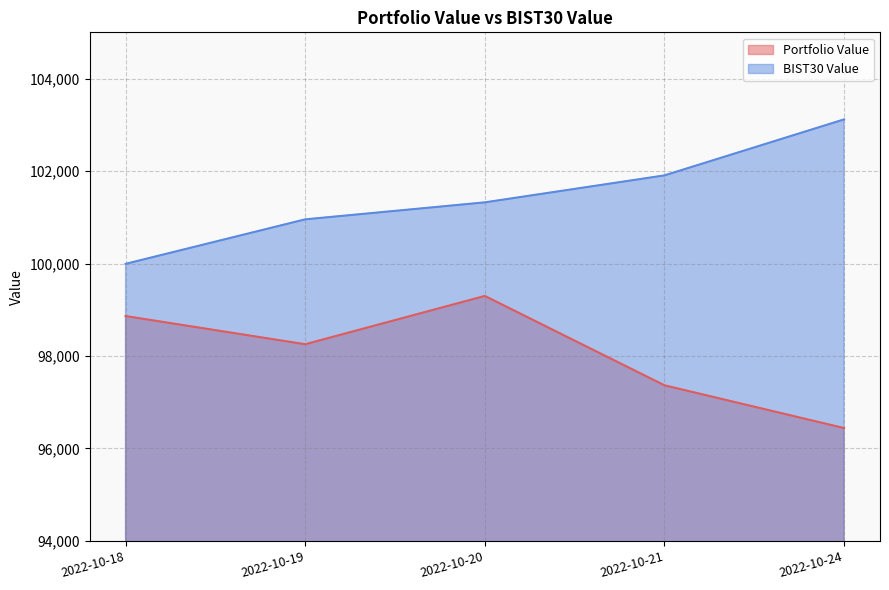

What is the smallest value displayed?

96441.6